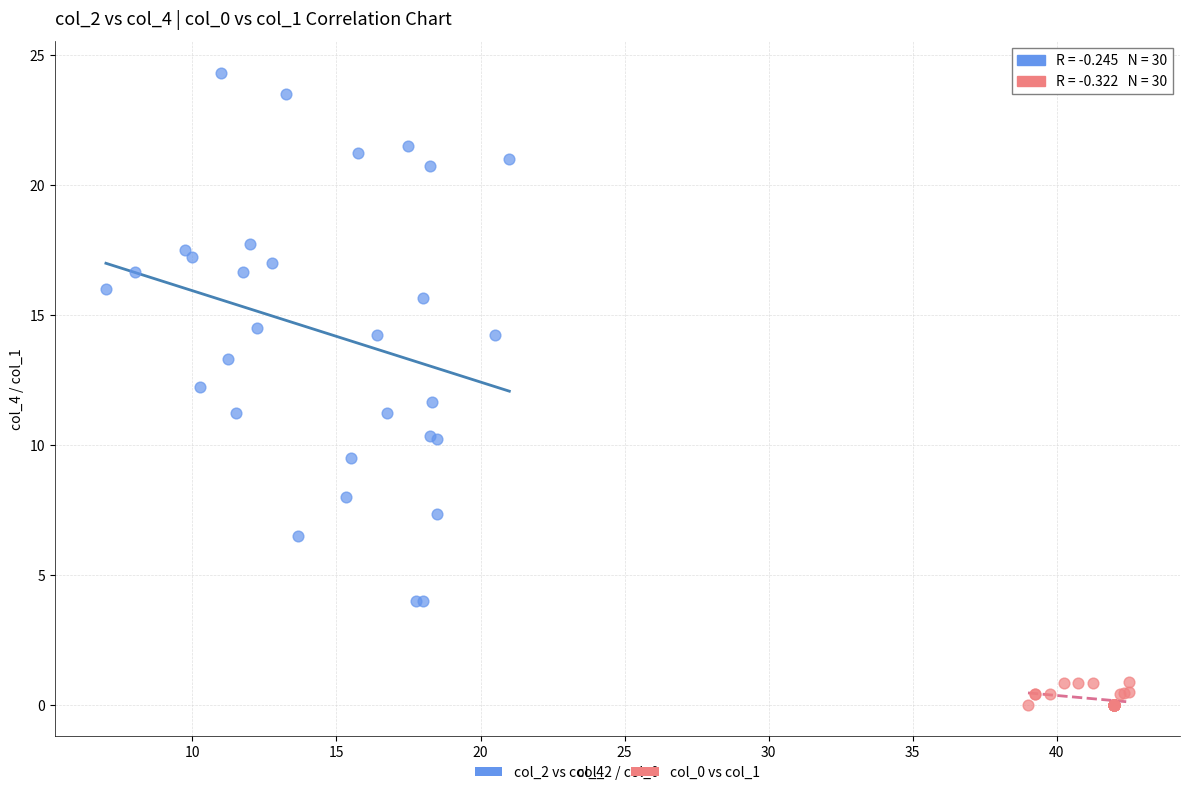

Which series contains the highest Y value?

col_2 vs col_4